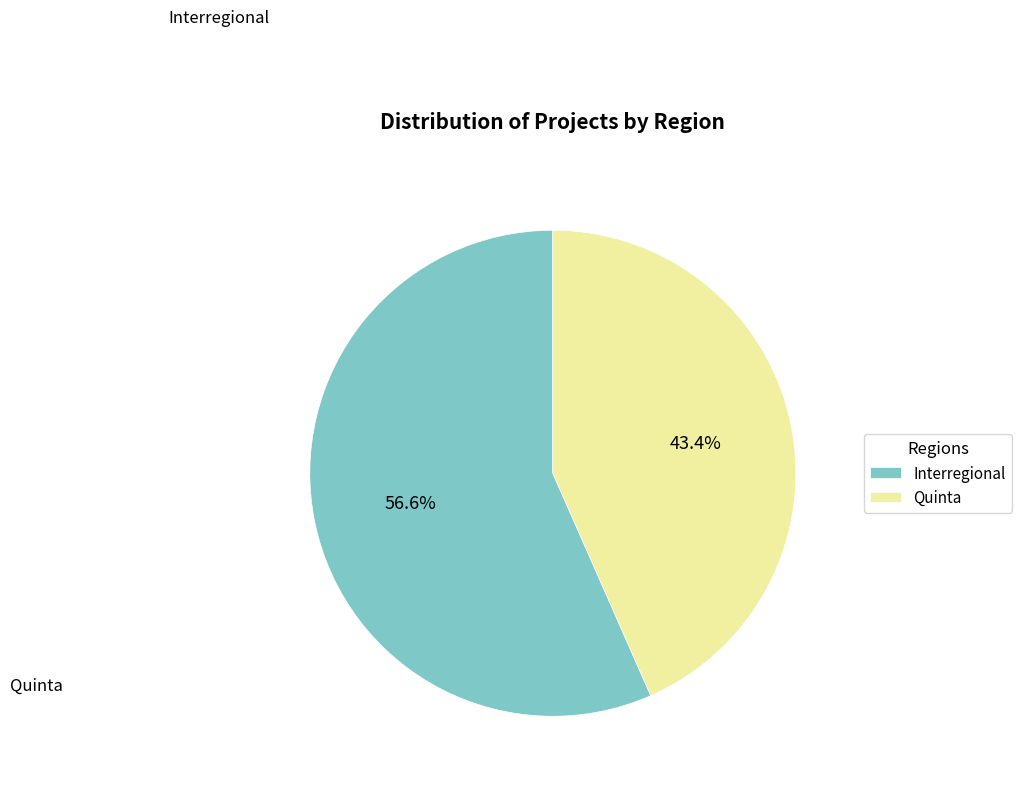

What percentage is the Quinta slice, to the nearest percent?

43%